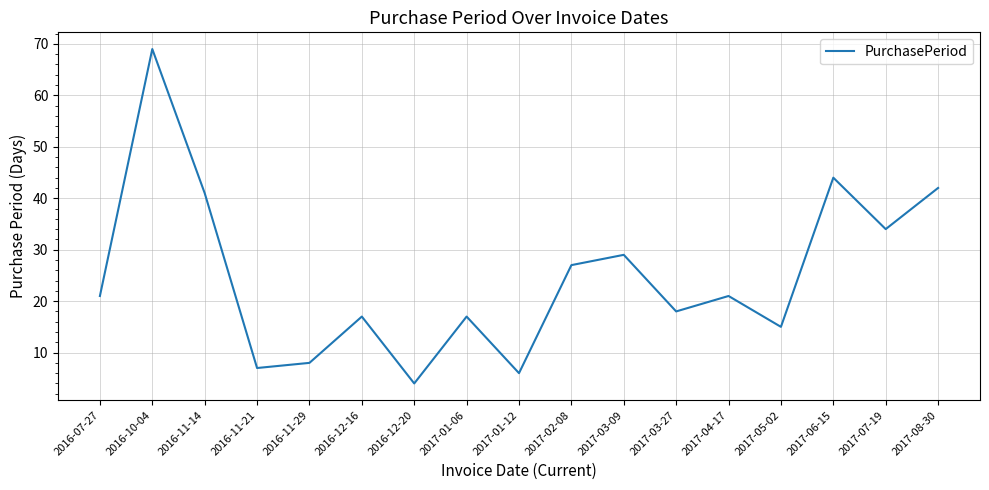

What is the ratio of the value at 2017-03-09 to the value at 2017-02-08?

1.1